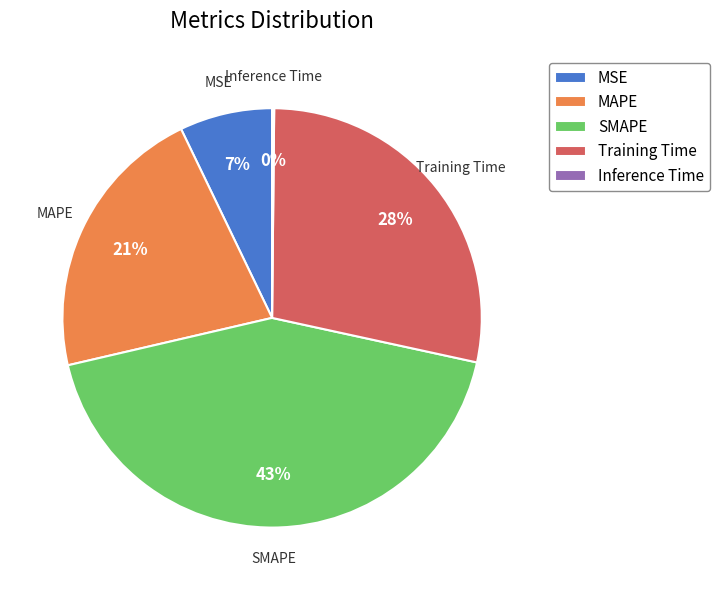

Which has a higher value, MSE or Training Time?

Training Time